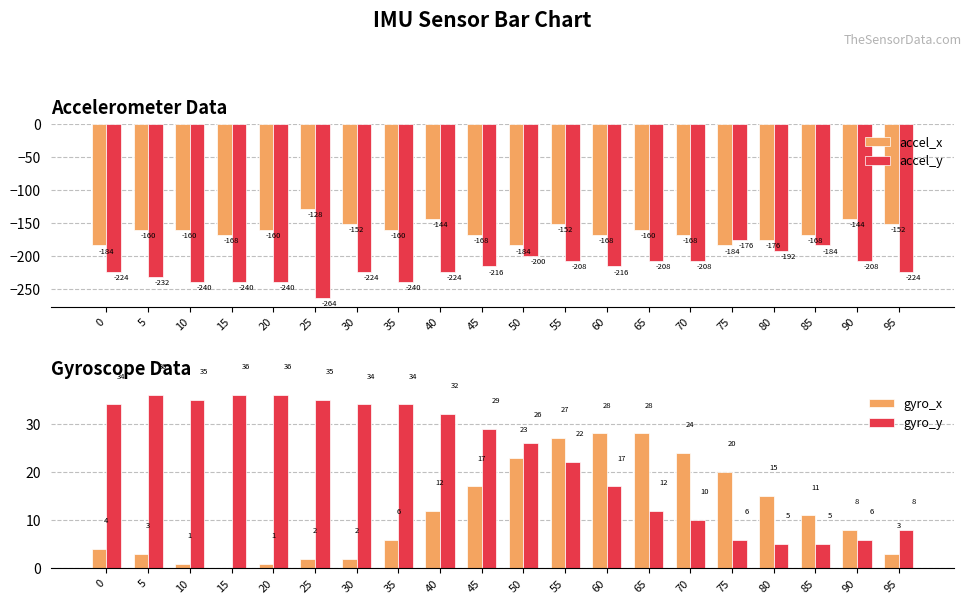

At how many categories does at least one series exceed -245?

20